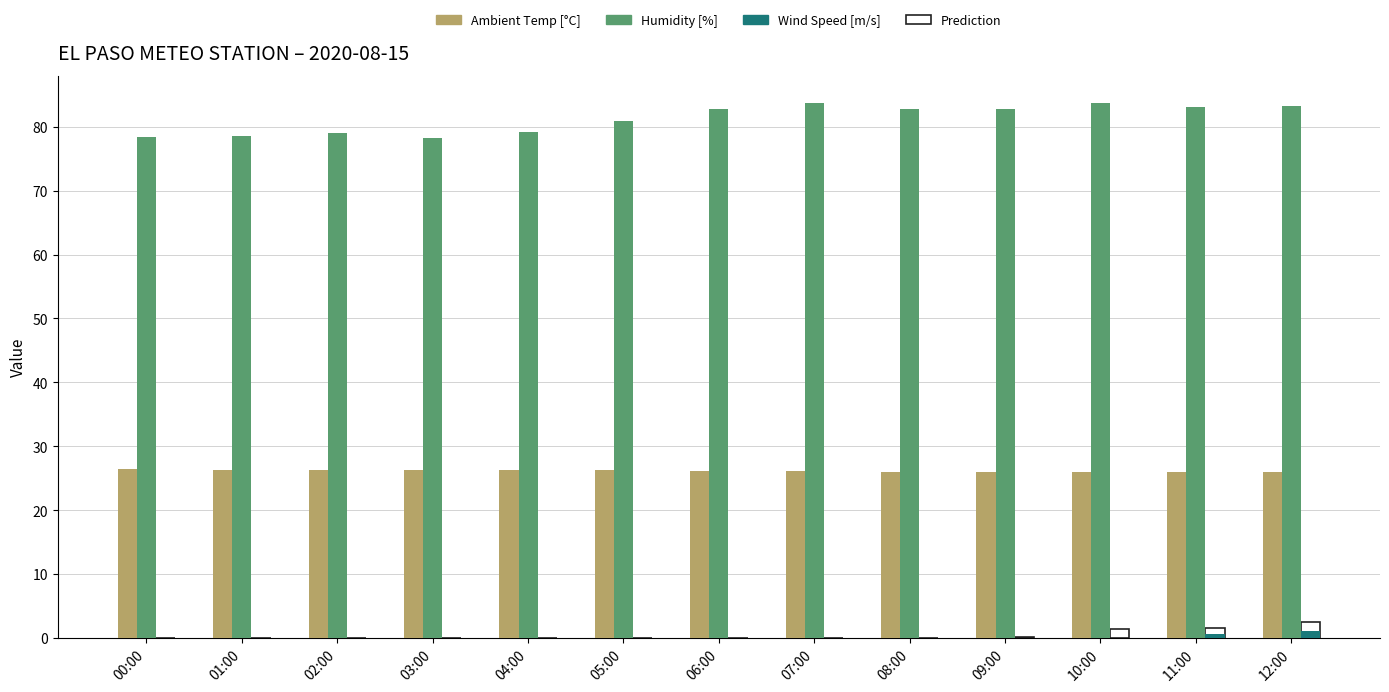

What is the total value across all series at 06:00?

109.0